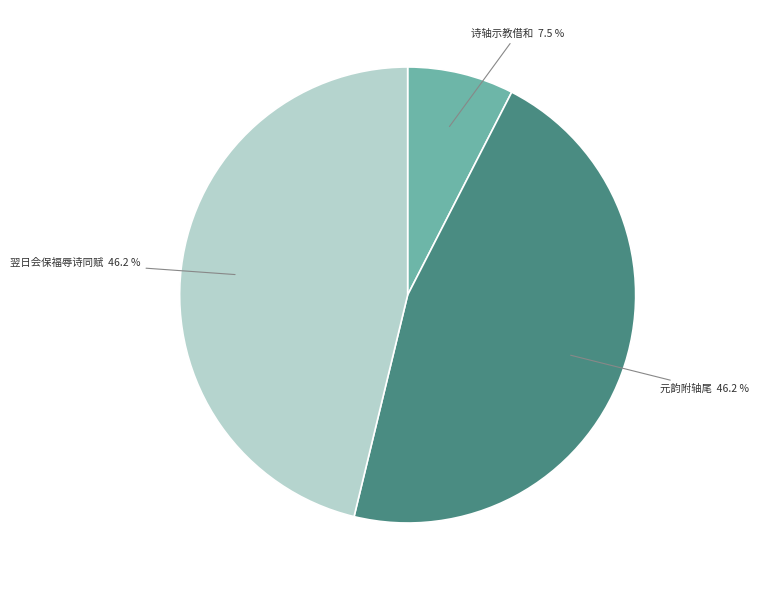

Is there any slice that represents more than half of the pie?

No